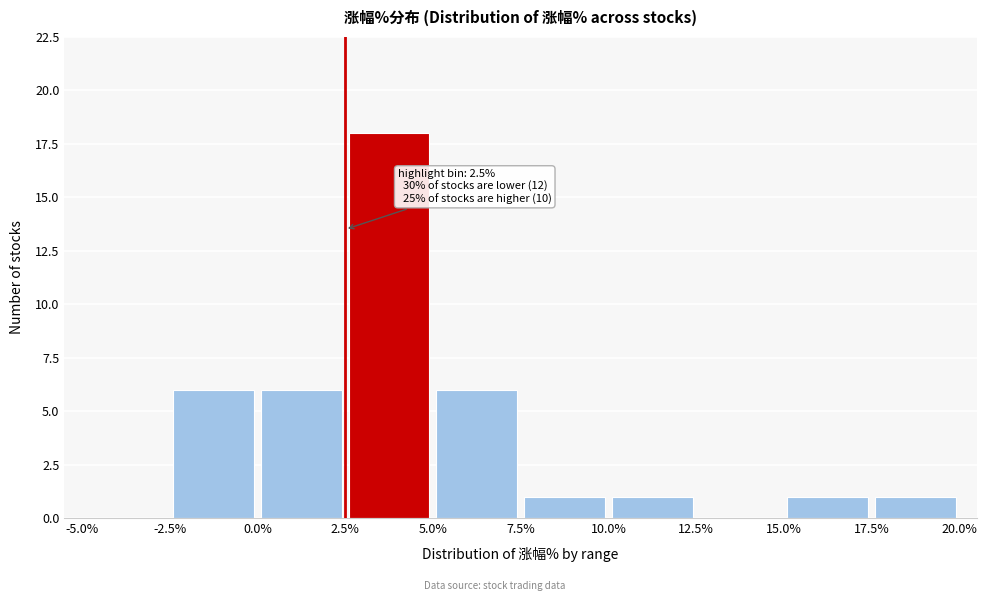

Which range on the x-axis has the tallest bar?

2.5% to 5.0%